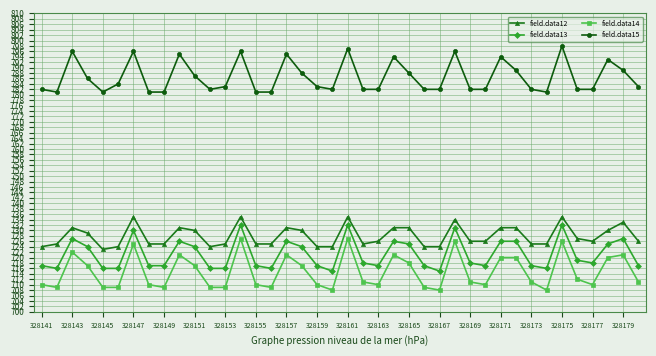

Reading left to right, what are all the values shown in this chart?

field.data12: 724	725	731	729	723	724	735	725	725	731	730	724	725	735	725	725	731	730	724	724	735	725	726	731	731	724	724	734	726	726	731	731	725	725	735	727	726	730	733	726
field.data13: 717	716	727	724	716	716	730	717	717	726	724	716	716	732	717	716	726	724	717	715	732	718	717	726	725	717	715	731	718	717	726	726	717	716	732	719	718	725	727	717
field.data14: 710	709	722	717	709	709	725	710	709	721	717	709	709	727	710	709	721	717	710	708	727	711	710	721	718	709	708	726	711	710	720	720	711	708	726	712	710	720	721	711
field.data15: 782	781	796	786	781	784	796	781	781	795	787	782	783	796	781	781	795	788	783	782	797	782	782	794	788	782	782	796	782	782	794	789	782	781	798	782	782	793	789	783